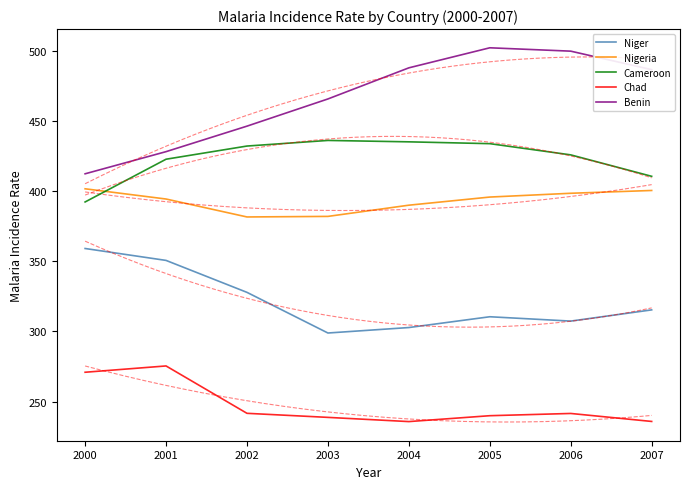

Reading right to left, what are all the values shown in this chart?

Niger: 2007=315.4	2006=307.4	2005=310.5	2004=302.8	2003=298.9	2002=327.9	2001=350.7	2000=359.2
Nigeria: 2007=400.6	2006=398.6	2005=395.9	2004=390.1	2003=382.1	2002=381.7	2001=394.5	2000=401.8
Cameroon: 2007=410.7	2006=426.0	2005=434.0	2004=435.3	2003=436.3	2002=432.3	2001=422.9	2000=392.4
Chad: 2007=235.8	2006=241.5	2005=239.9	2004=235.7	2003=238.7	2002=241.6	2001=275.4	2000=270.9
Benin: 2007=486.8	2006=500.0	2005=502.4	2004=488.1	2003=465.9	2002=446.5	2001=428.3	2000=412.5